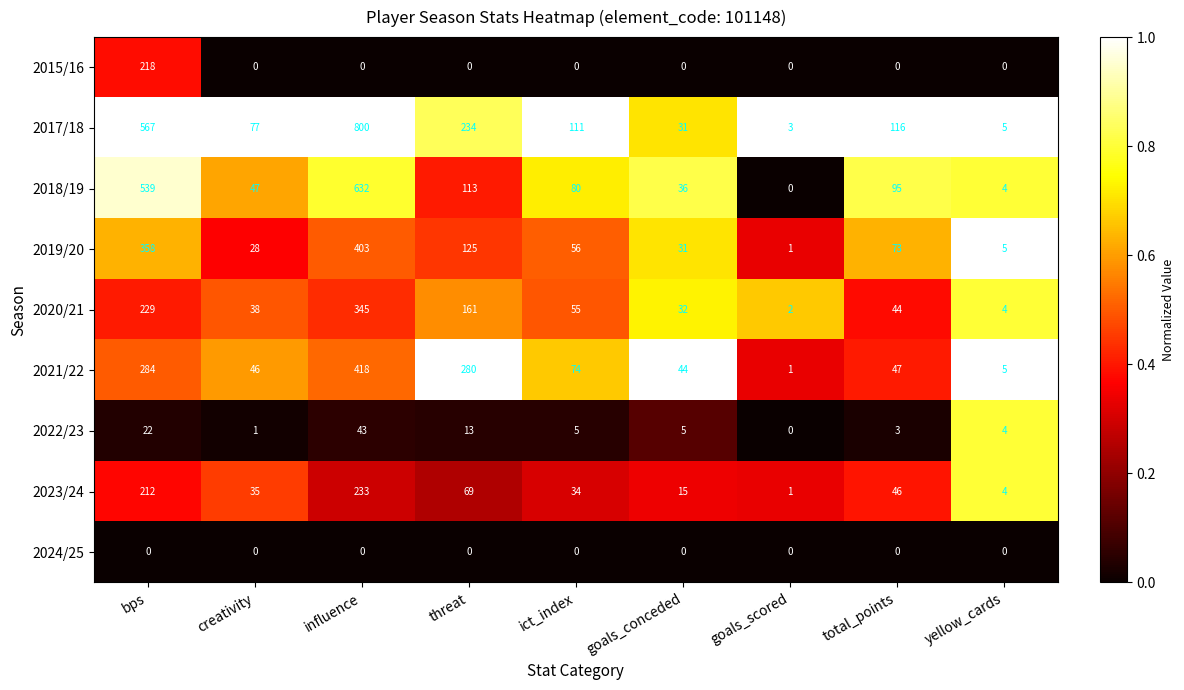

How many categories are shown in the chart?

9